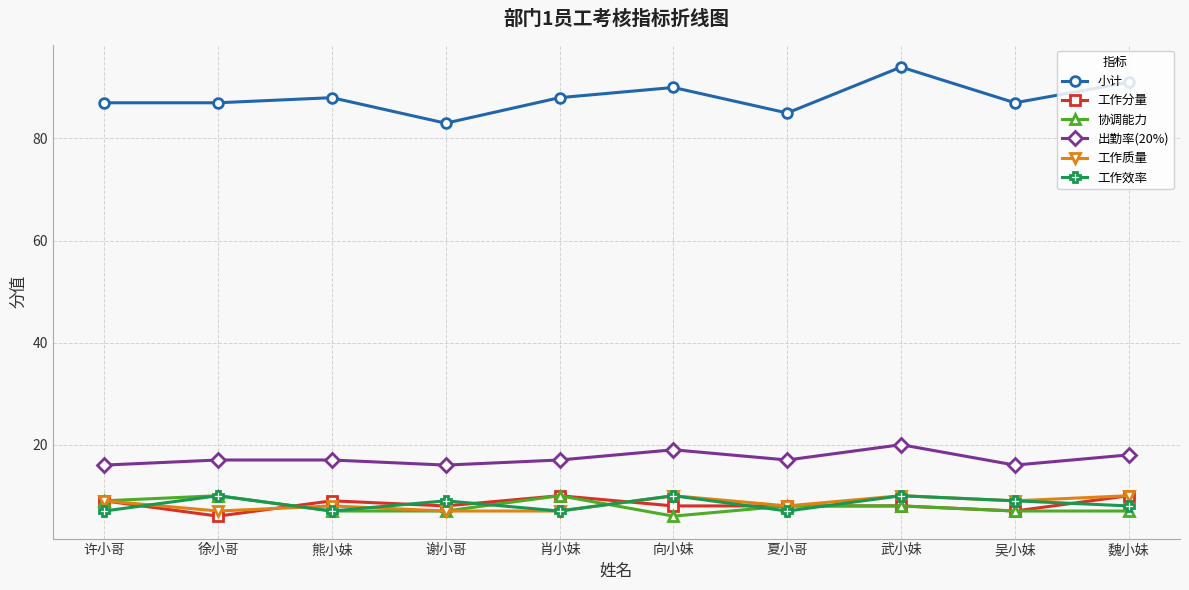

What is the difference between the highest and lowest values at 许小哥?

80